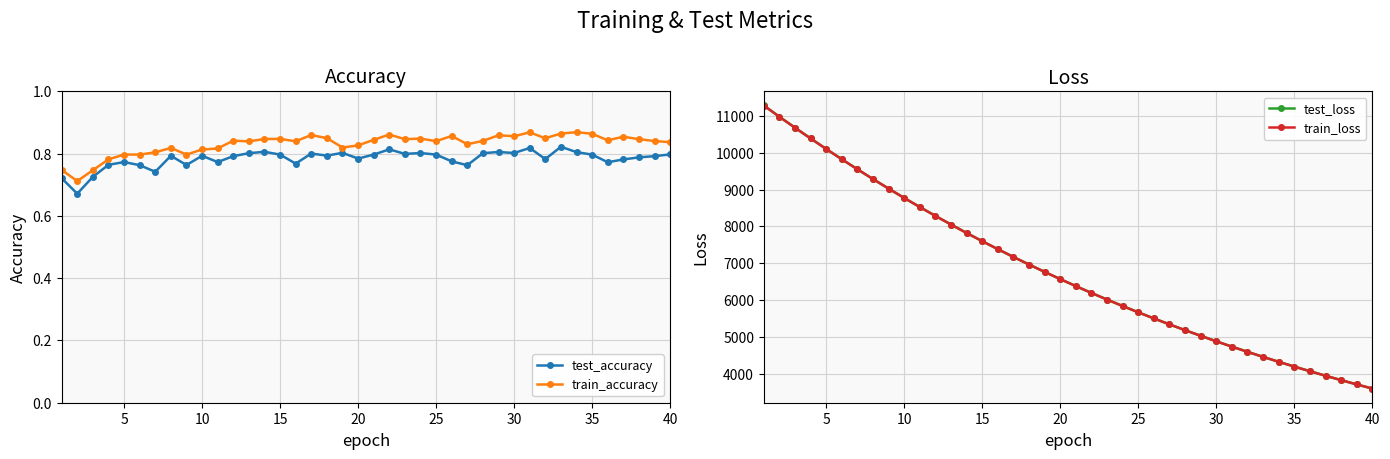

True or false: train_accuracy has more than 1 interior local peaks.

True